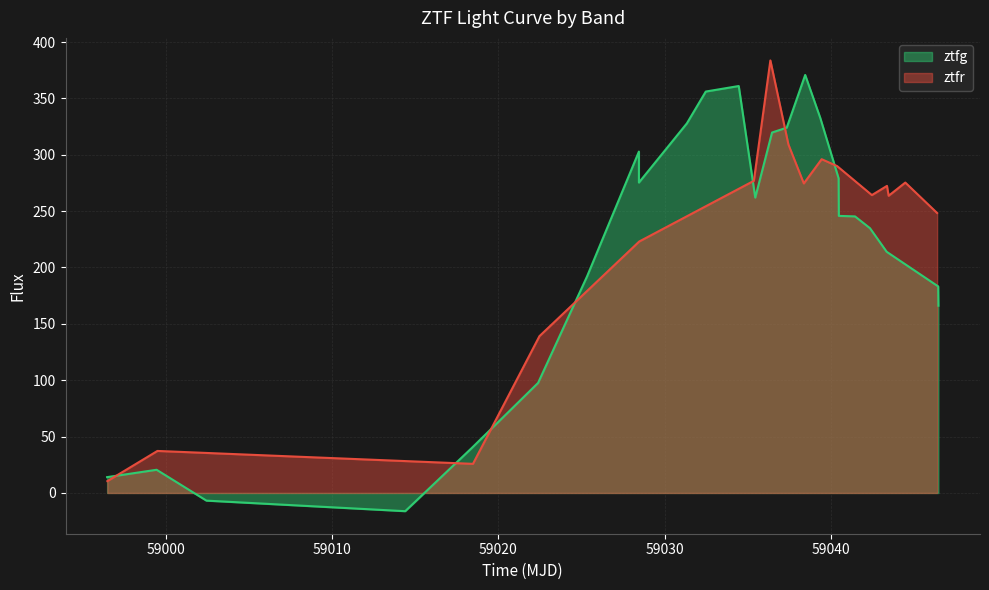

Reading left to right, list all the values displayed in this chart.

14.0	20.6	-6.8	-16.2	39.8	97.6	192.3	302.8	275.4	327.8	356.1	361.0	262.0	319.7	324.0	370.8	332.8	279.1	245.8	245.3	234.9	213.9	183.2	166.1